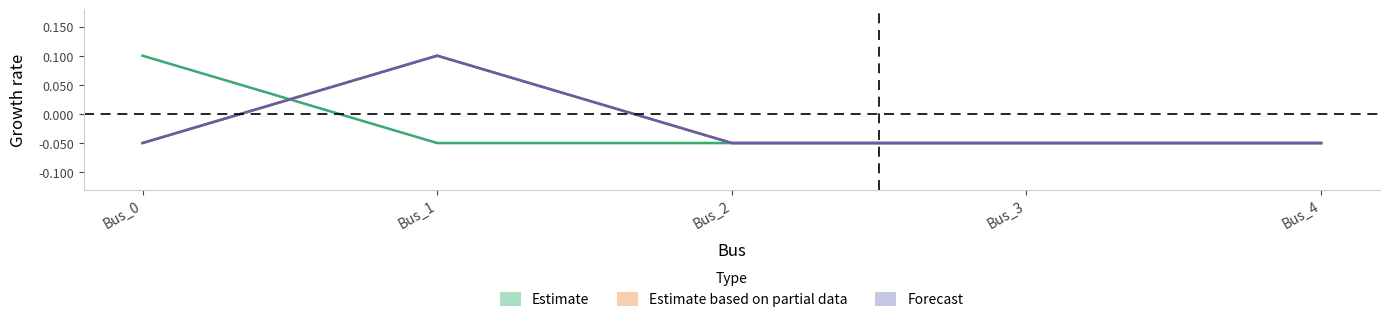

Does the chart display data point markers on the line(s)?

No